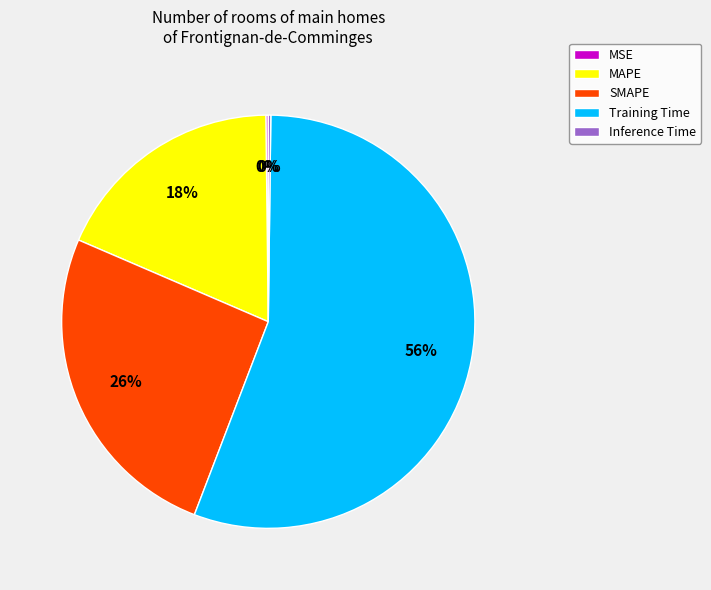

Which category has the biggest portion of the pie?

Training Time